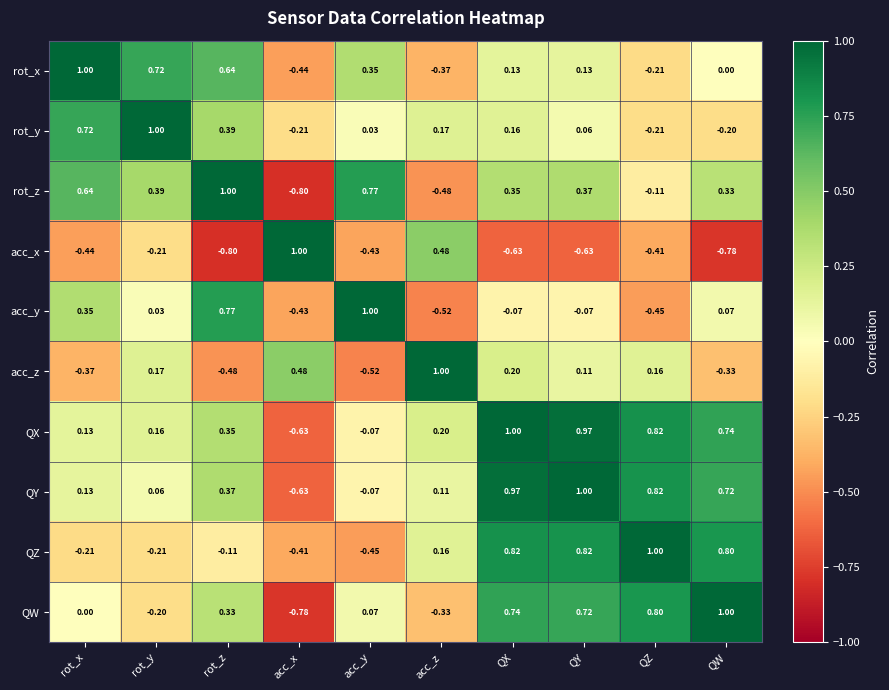

Which series has the largest total across all categories?

QX